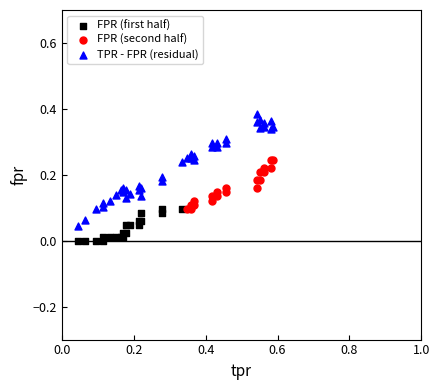

Which series contains the highest Y value?

TPR - FPR (residual)